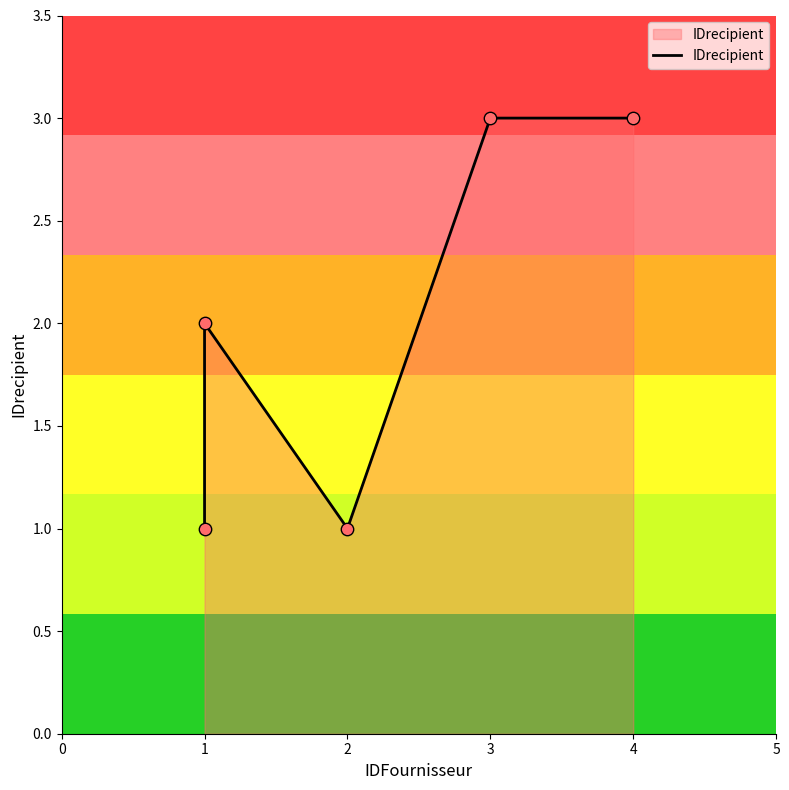

What is the ratio of the value at 1 to the value at 2?

1.0